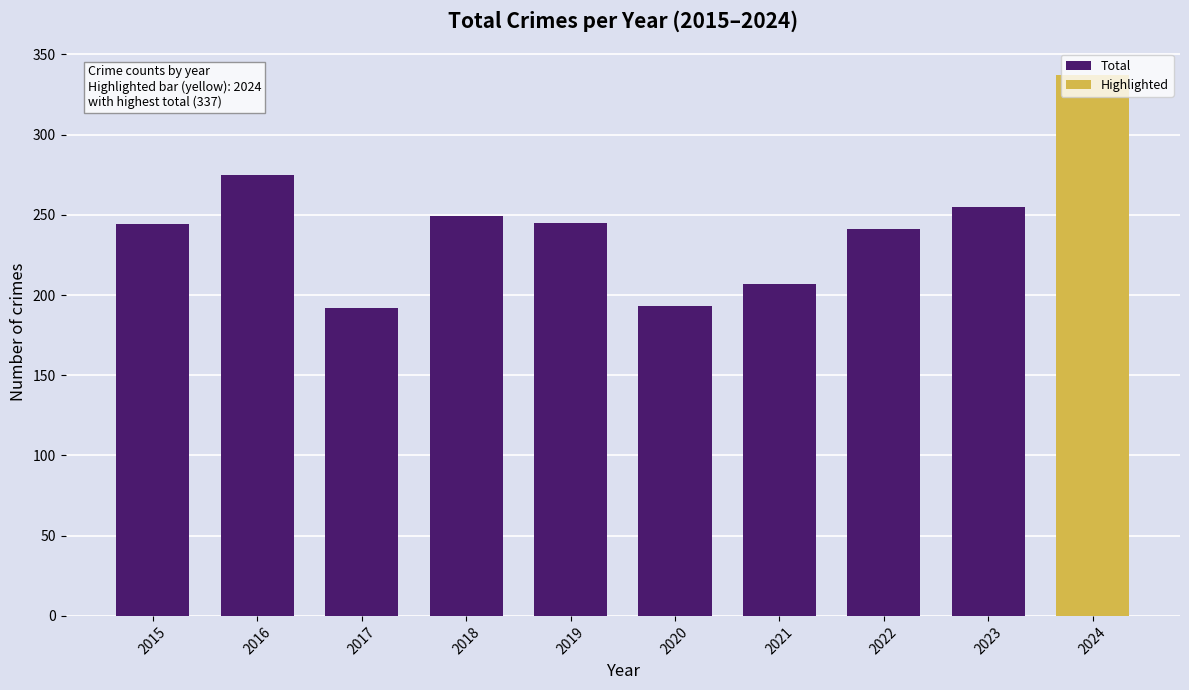

What is the sum of the values at 2017 and 2015?

436